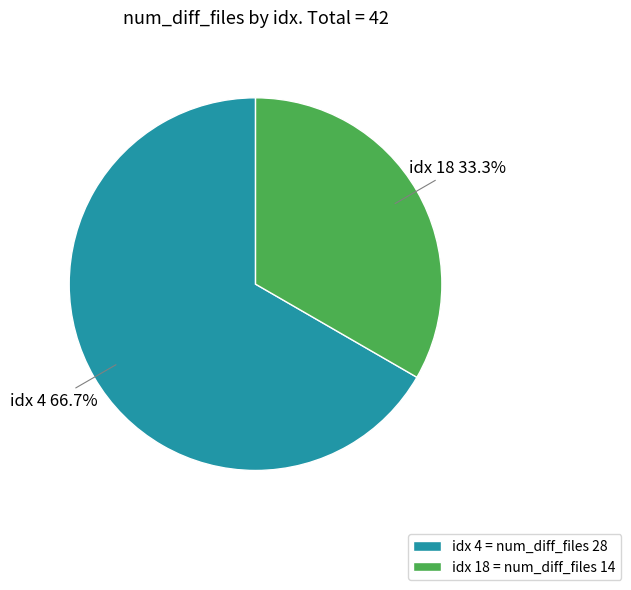

Is there a majority slice in this chart?

Yes